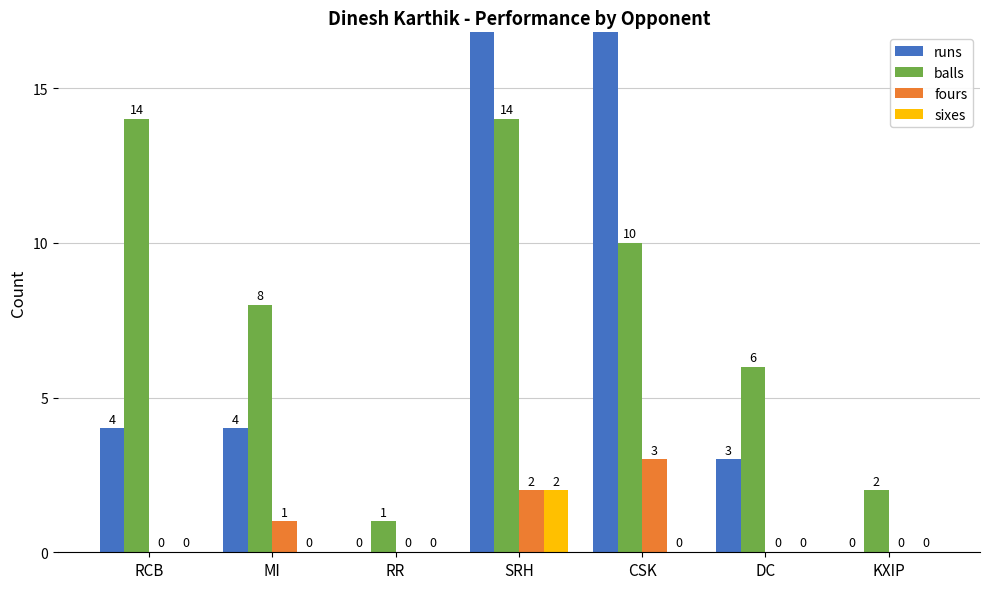

Reading right to left, transcribe all the data shown in this chart.

runs: KXIP=0	DC=3	CSK=21	SRH=29	RR=0	MI=4	RCB=4
balls: KXIP=2	DC=6	CSK=10	SRH=14	RR=1	MI=8	RCB=14
fours: KXIP=0	DC=0	CSK=3	SRH=2	RR=0	MI=1	RCB=0
sixes: KXIP=0	DC=0	CSK=0	SRH=2	RR=0	MI=0	RCB=0